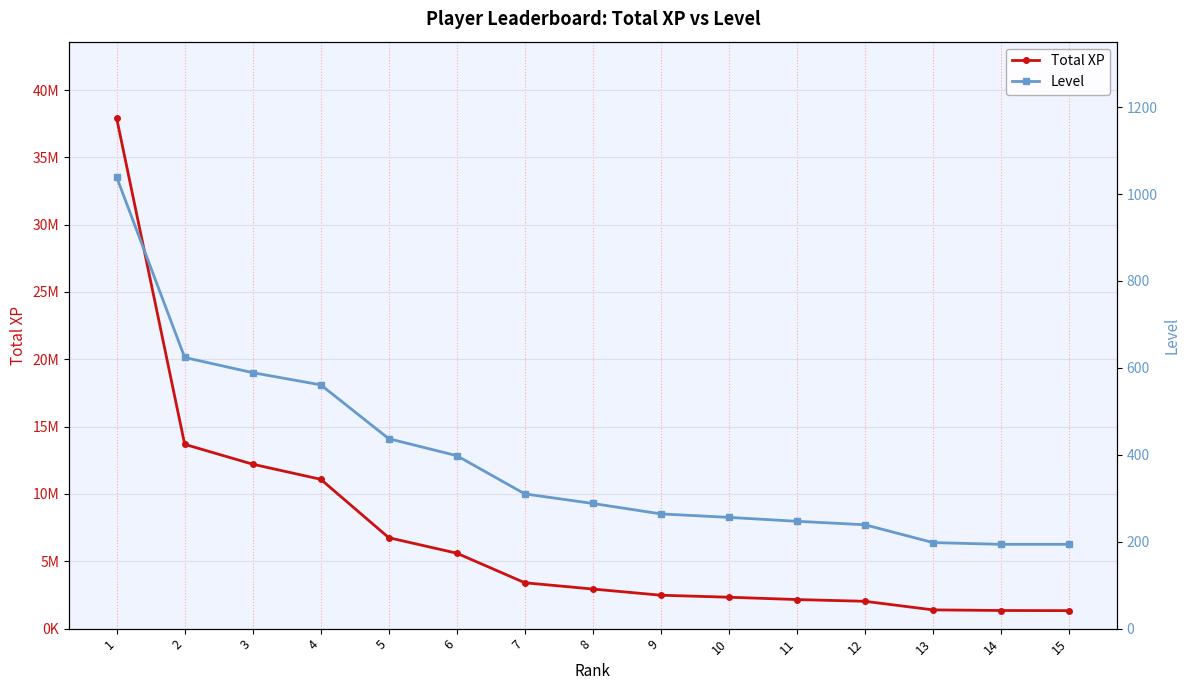

Is the value of Total XP at 13 greater than the value of Level at 1?

Yes